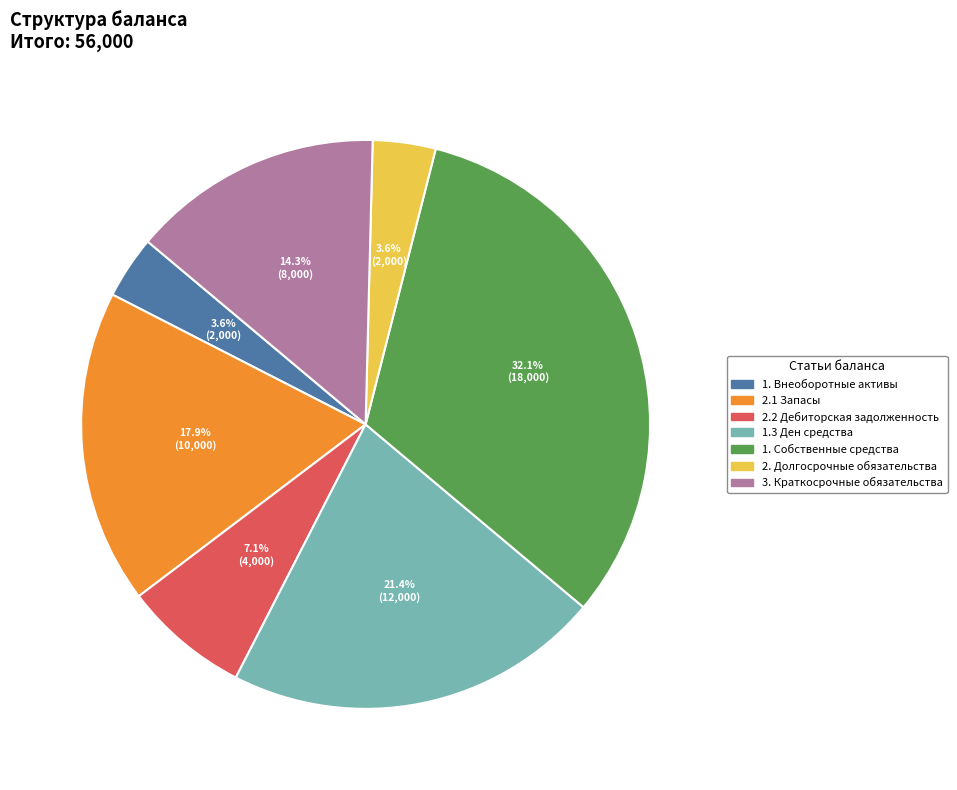

What portion of the pie excludes 1. Внеоборотные активы?

96.4%